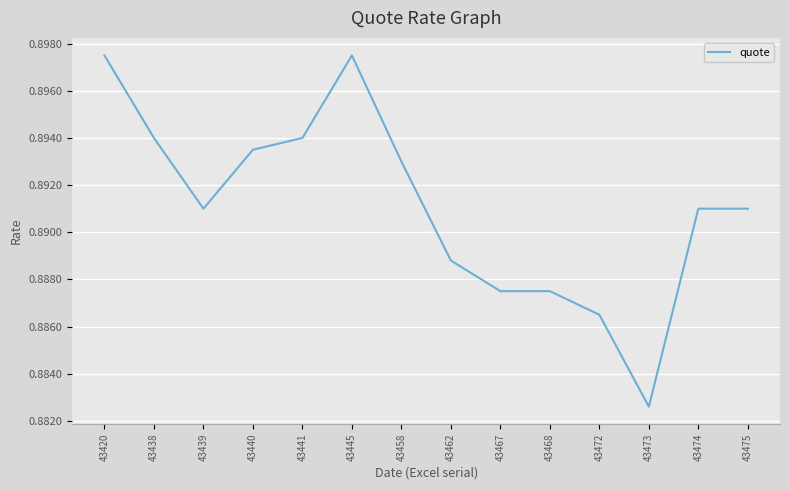

Which has a higher value, 43440 or 43441?

43441